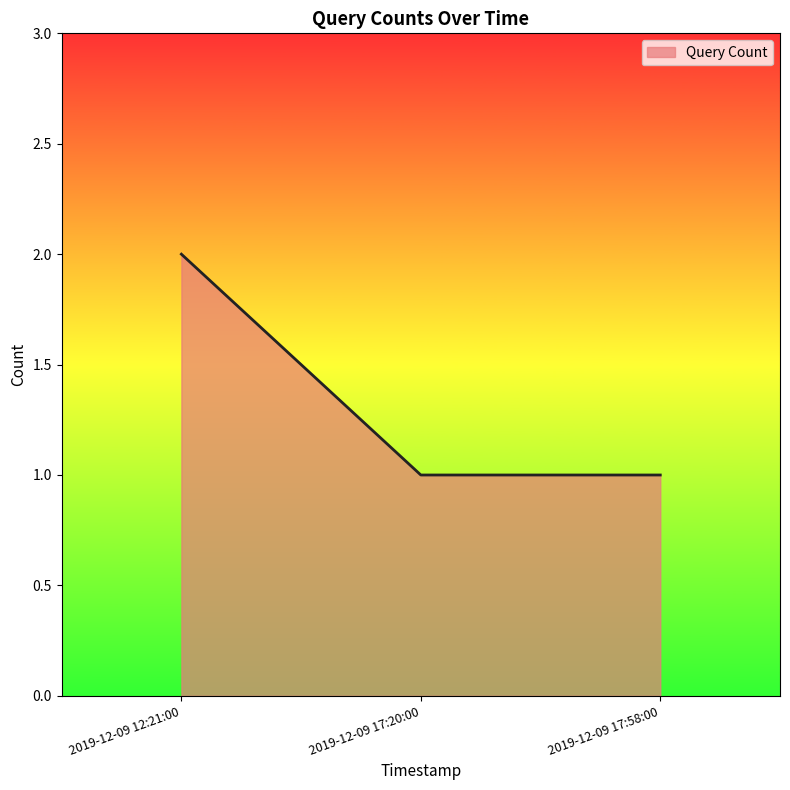

What is the change in value from 2019-12-09 12:21:00 to 2019-12-09 17:58:00?

-1